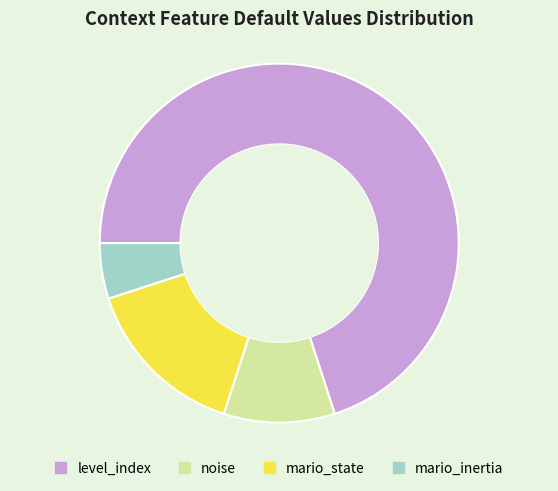

Is it true that mario_inertia is 5% of the pie?

True